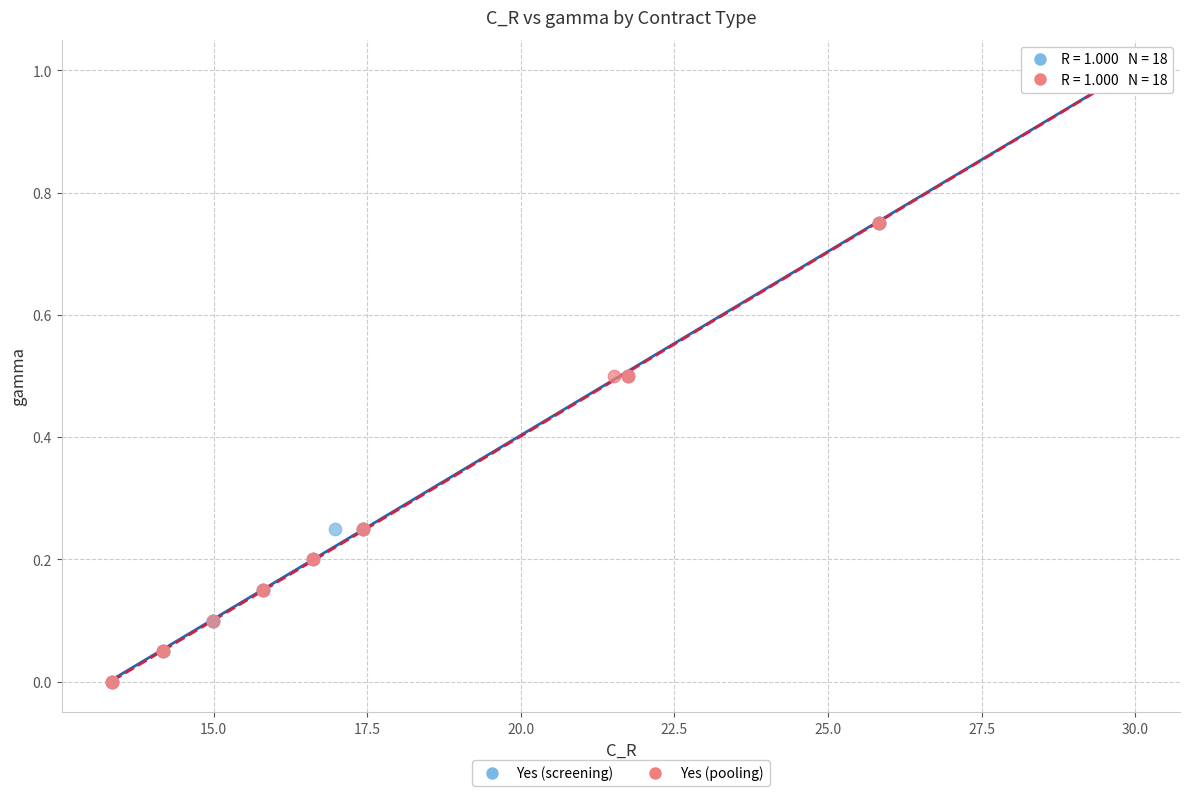

What are all the series names shown in the legend?

Yes (screening), Yes (pooling)